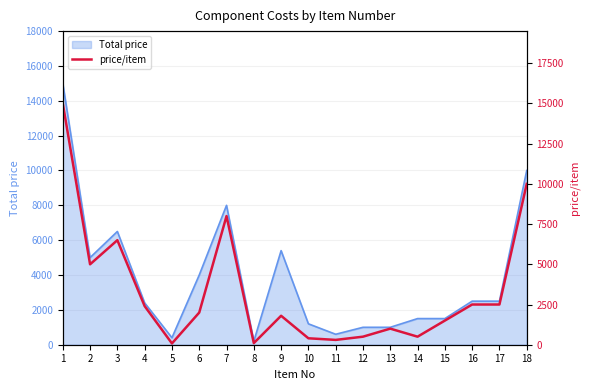

Reading left to right, extract all data points from this chart.

1=15000	2=5000	3=6500	4=2400	5=80	6=2000	7=8000	8=100	9=1800	10=400	11=300	12=500	13=1000	14=500	15=1500	16=2500	17=2500	18=10000